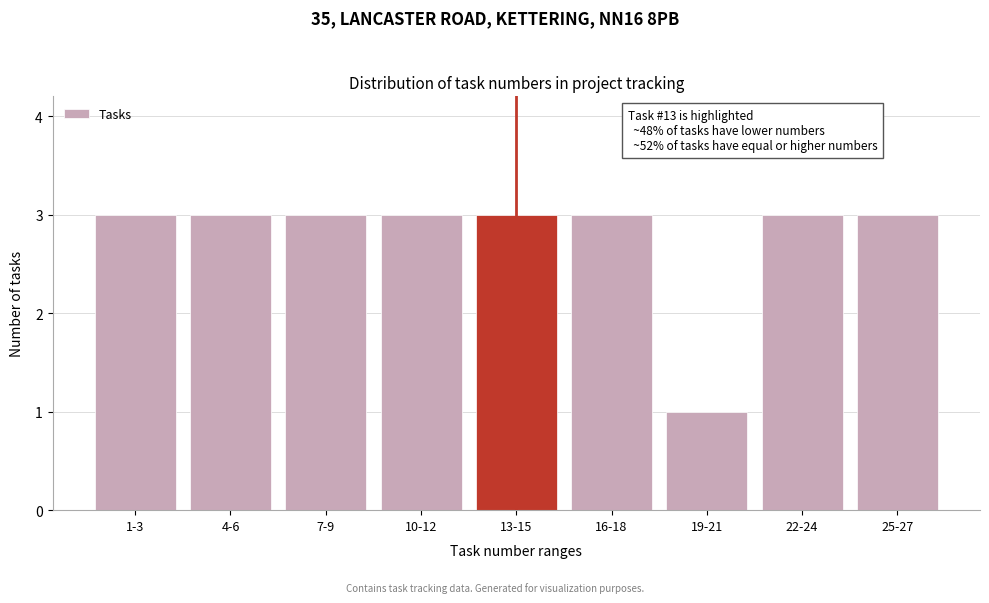

Reading left to right, what are all the values shown in this chart?

1-3=3	4-6=3	7-9=3	10-12=3	13-15=3	16-18=3	19-21=1	22-24=3	25-27=3